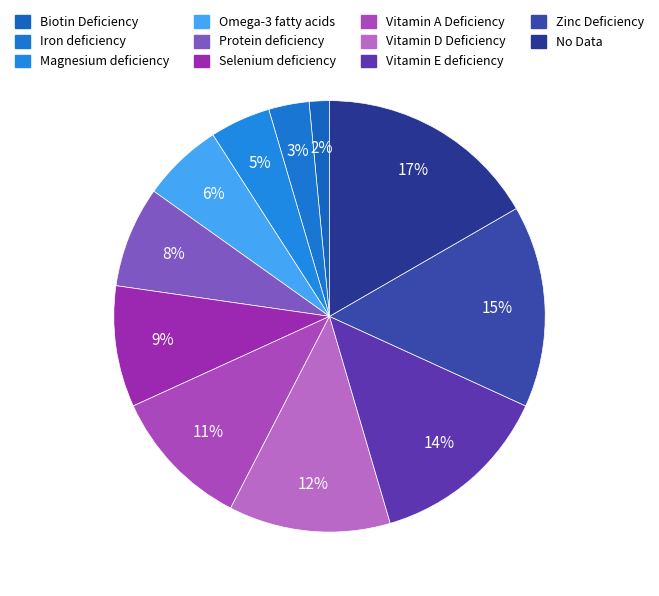

Is there any slice that represents more than half of the pie?

No